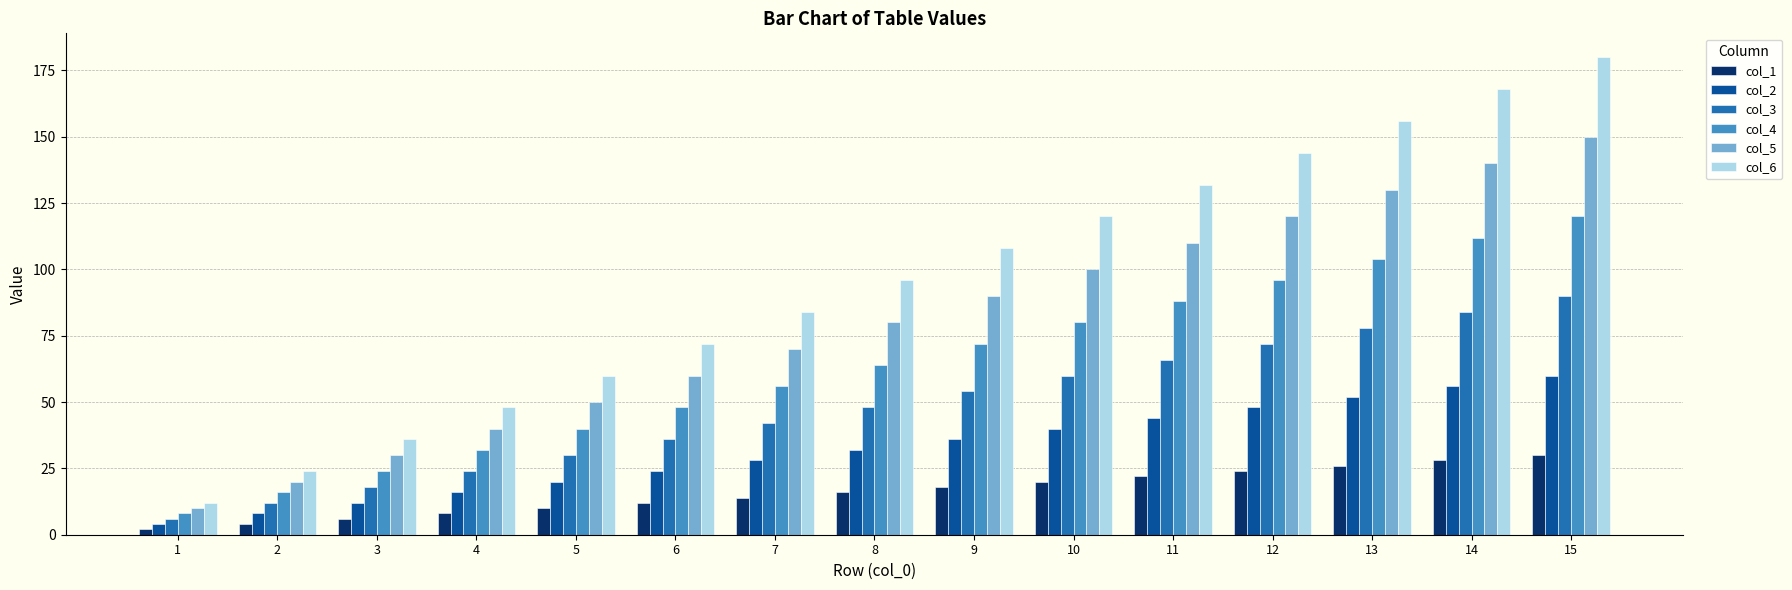

At how many categories does at least one series exceed 9?

15